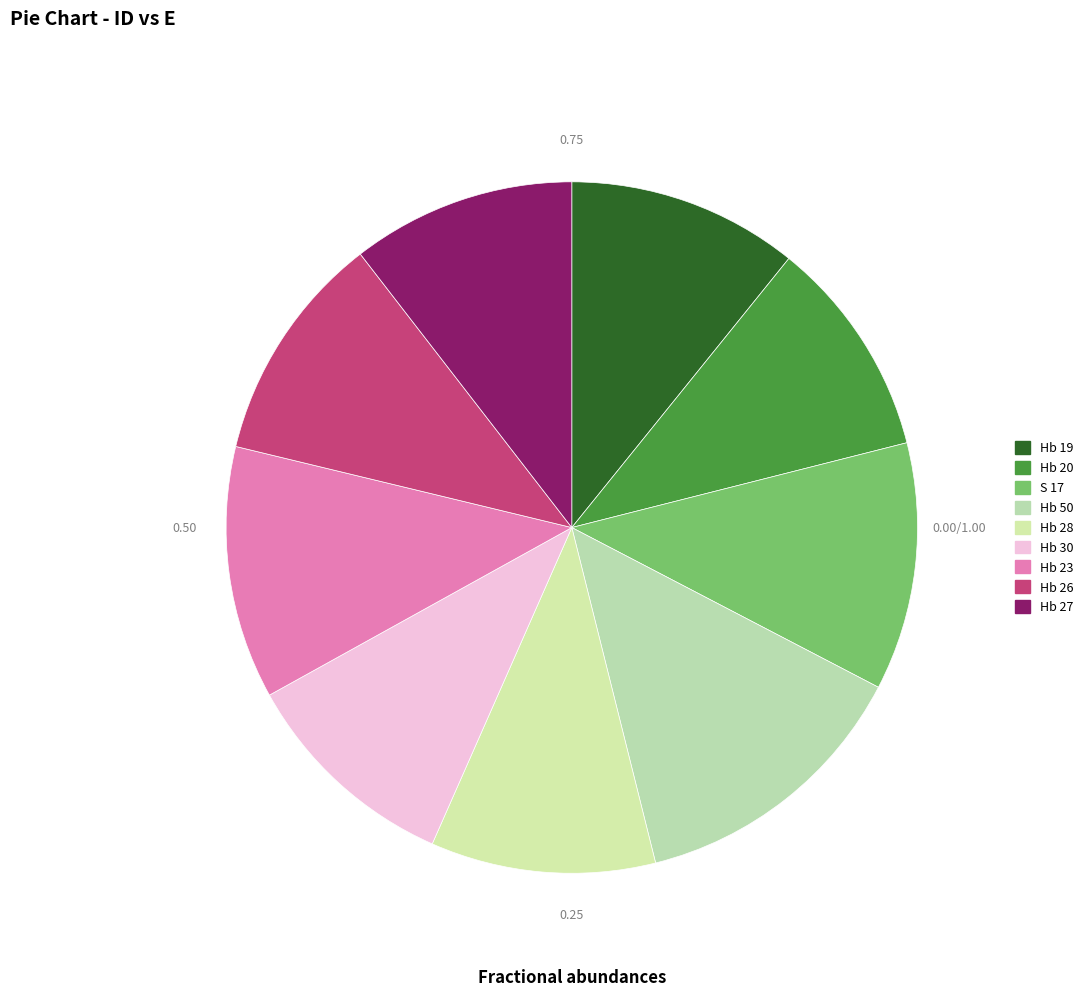

True or false: Hb 19 accounts for 11% of the total.

True